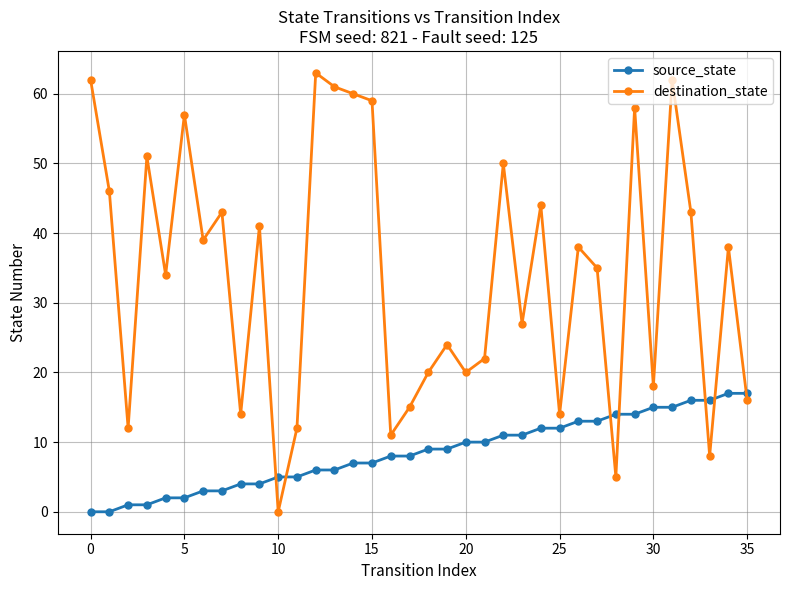

How many data points does each series have?

36